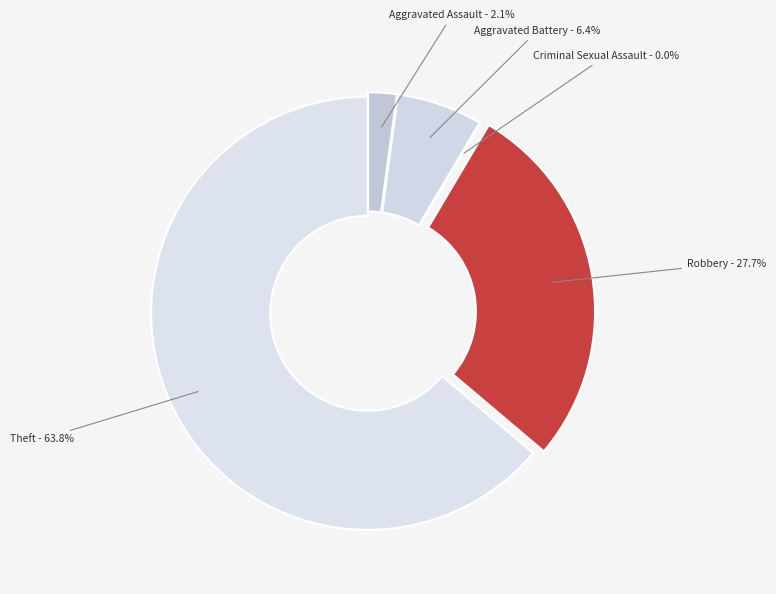

Is Criminal Sexual Assault the majority of the pie?

No